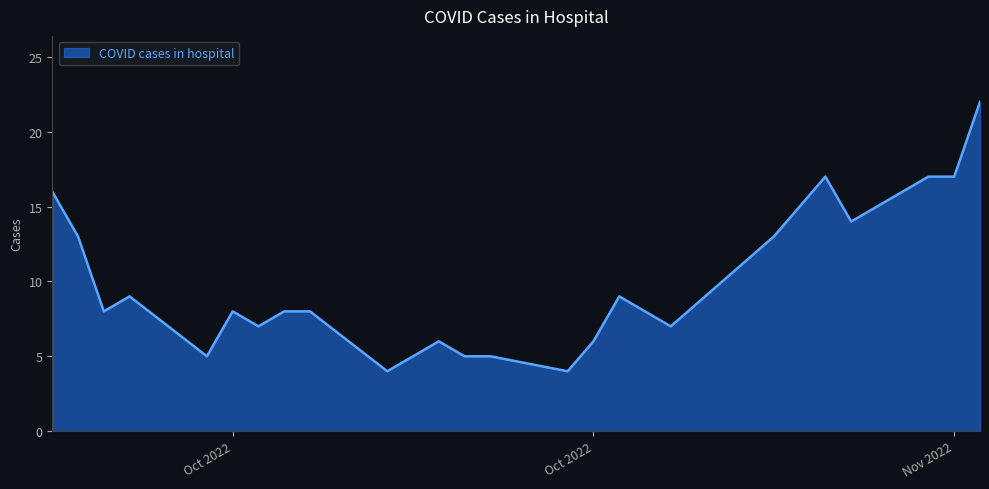

What is the difference between the maximum and minimum values?

18